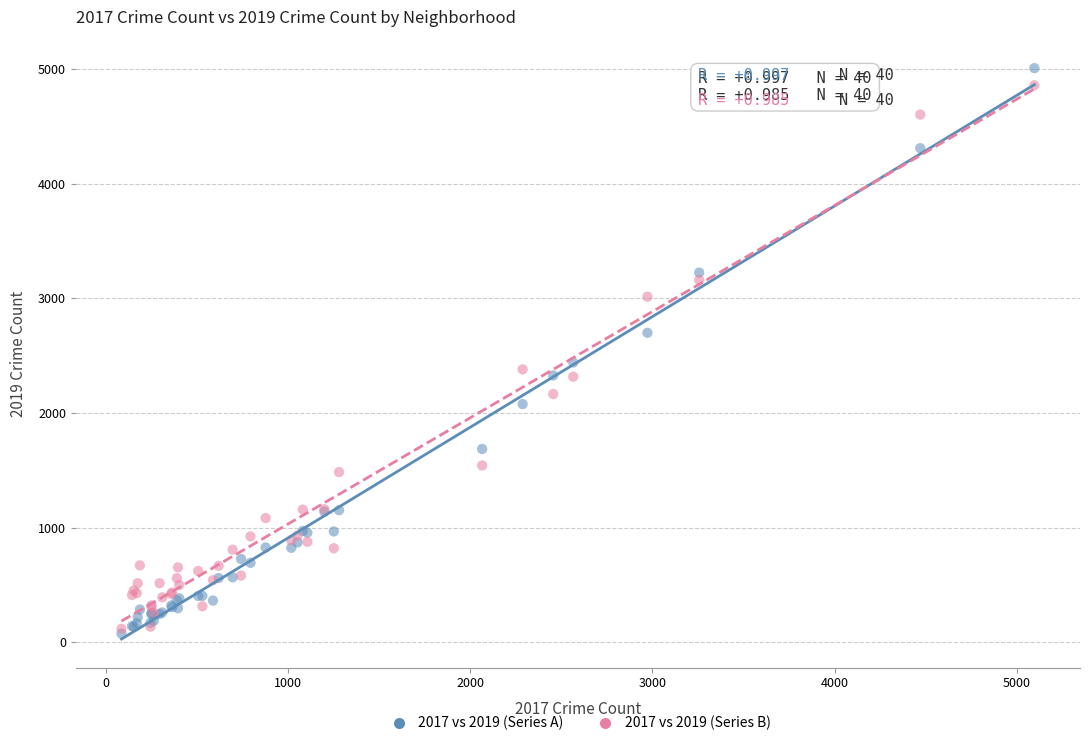

Which series has the largest Y range (max minus min)?

2017 vs 2019 (Series A)